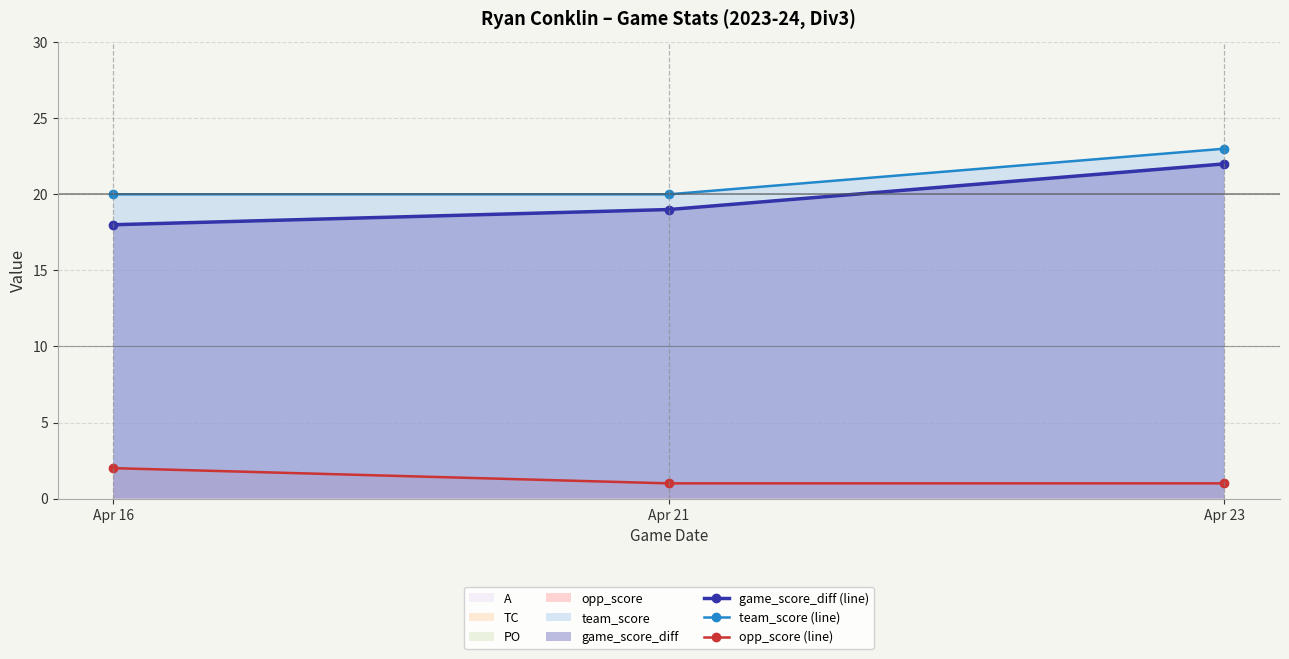

What is the value of the team_score (line) point at the 1st from the left?

20